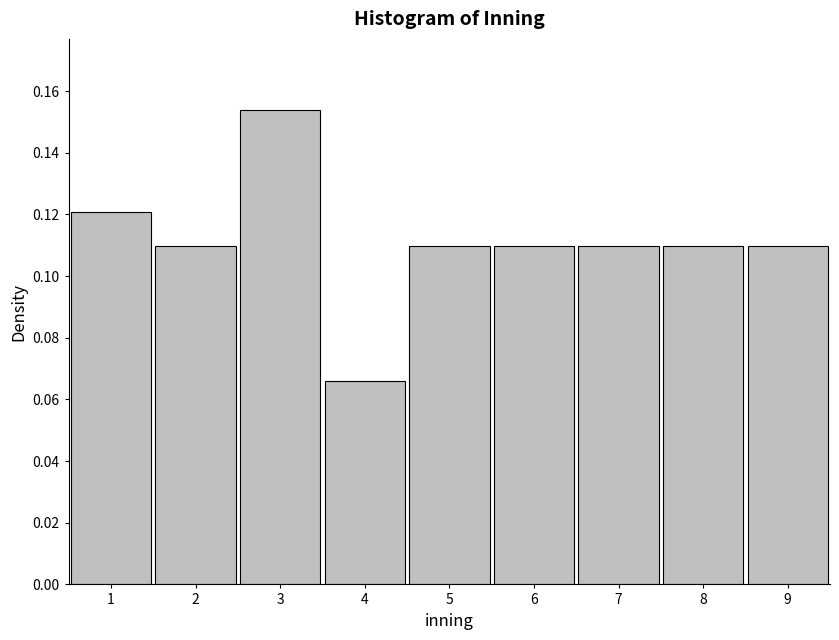

Over which range of the x-axis is the bar tallest?

2.5 to 3.5